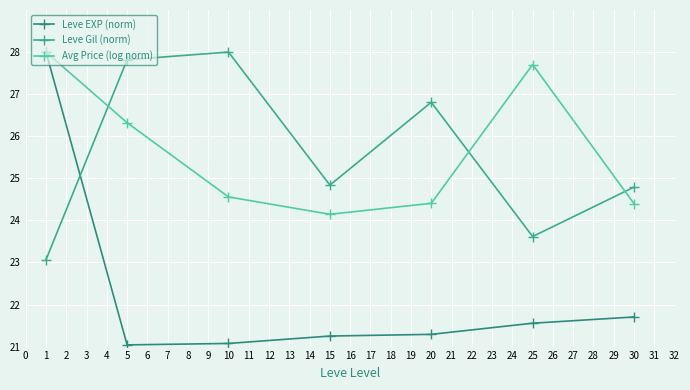

How many times do Leve Gil (norm) and Avg Price (log norm) cross each other?

3